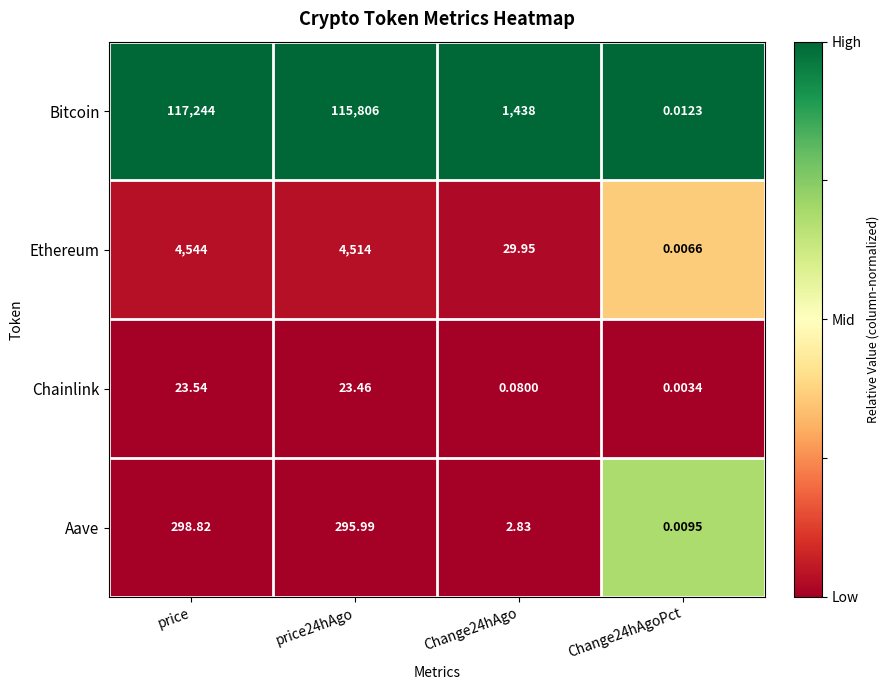

What is the total value across all series at Change24hAgo?

1470.9